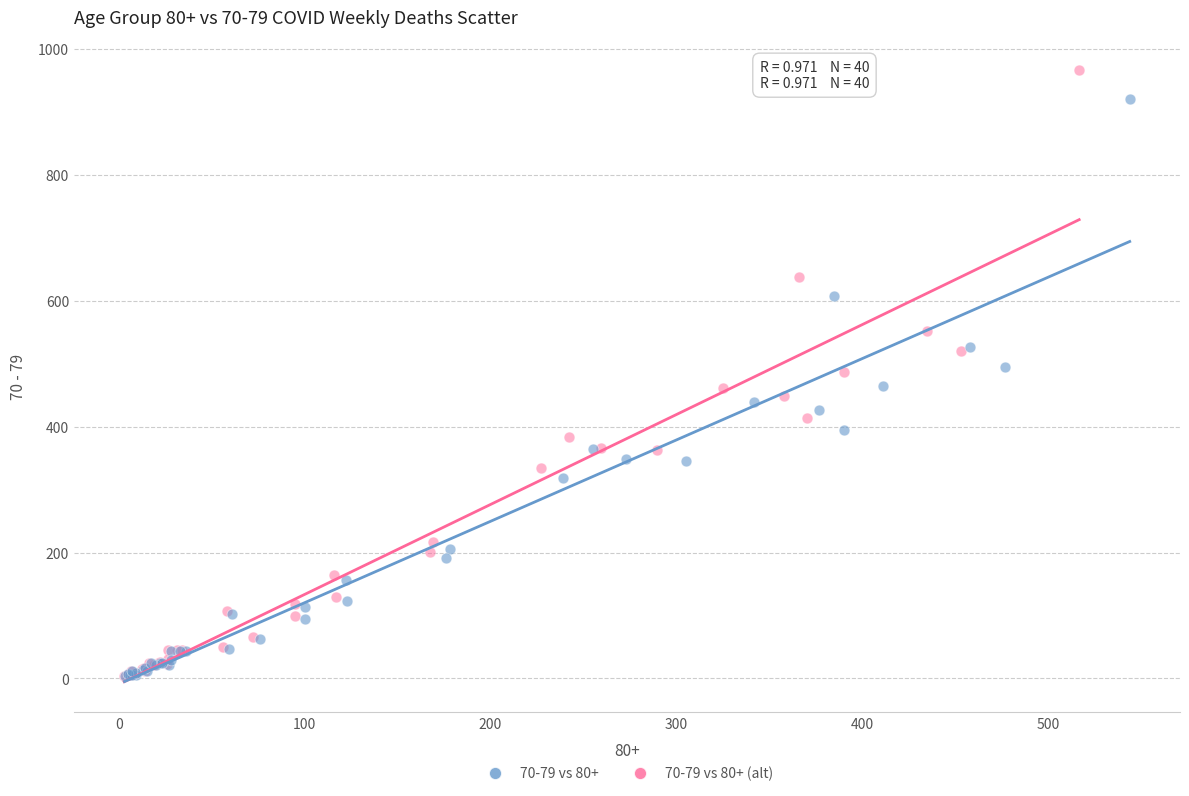

Which series contains the highest Y value?

70-79 vs 80+ (alt)